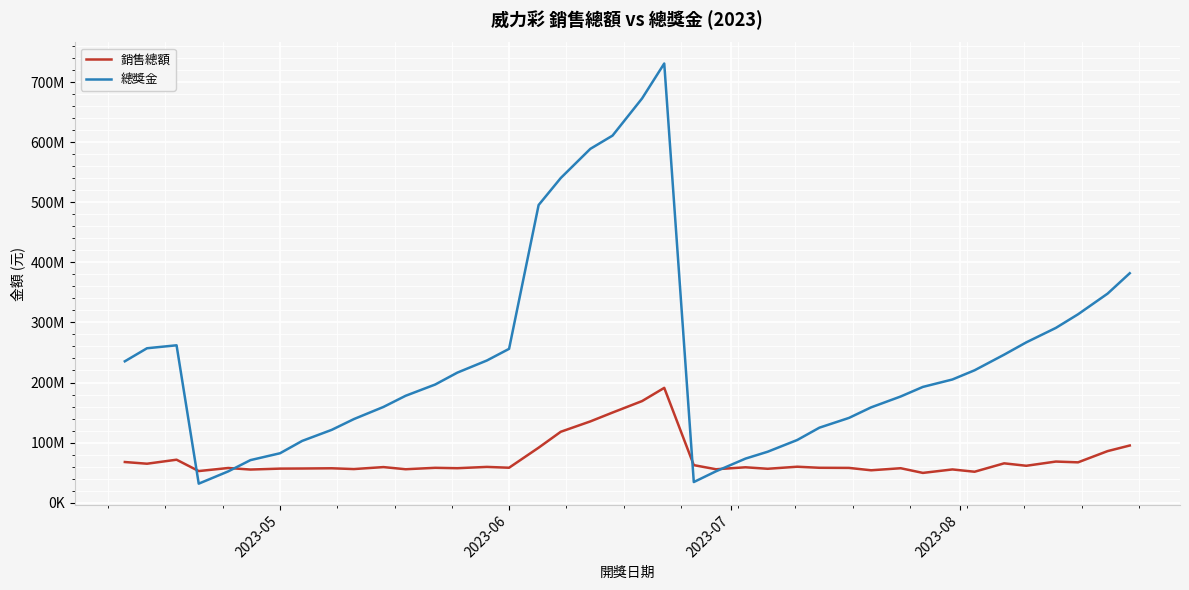

What is the sum of all 總獎金 values?

9652121552